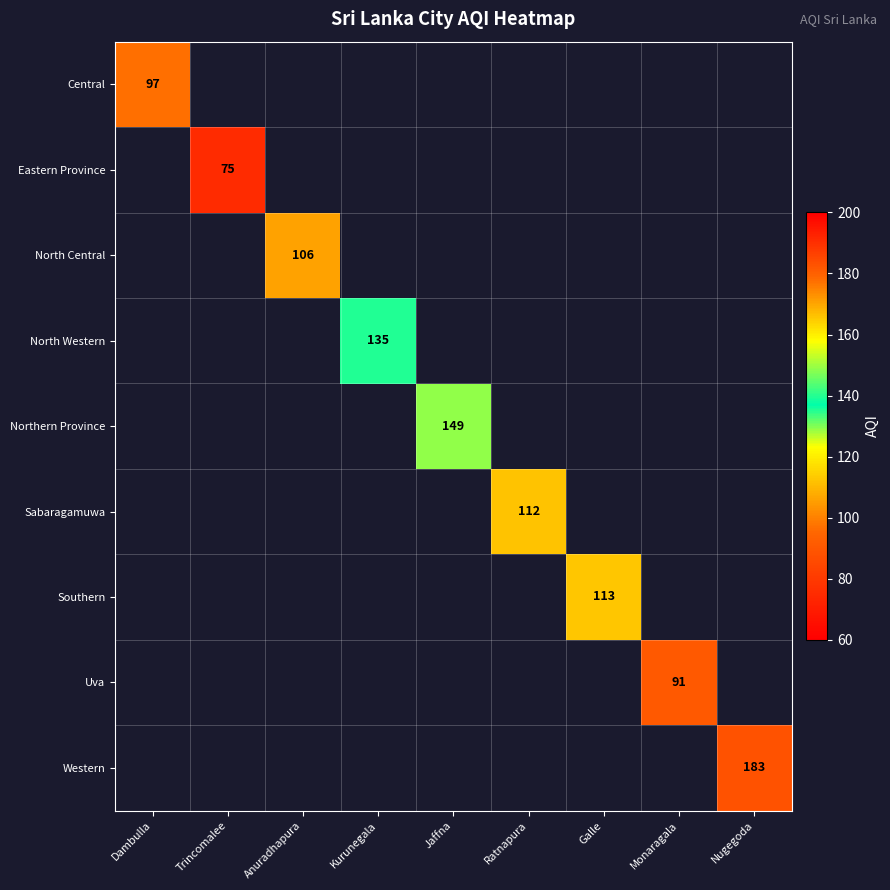

True or false: Uva has a value of 133 at Monaragala.

False